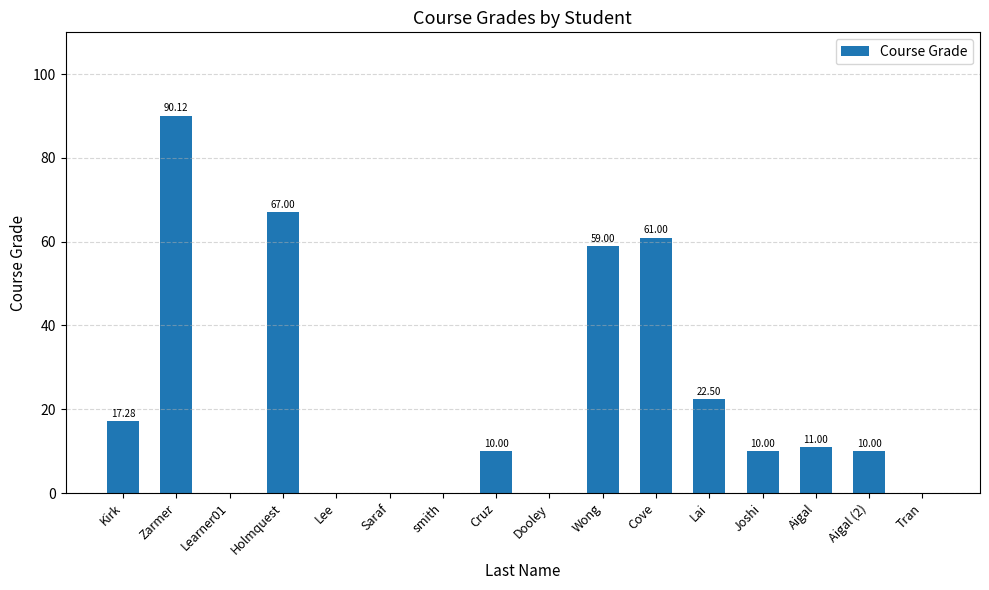

At which category does the chart reach its peak across all series?

Zarmer